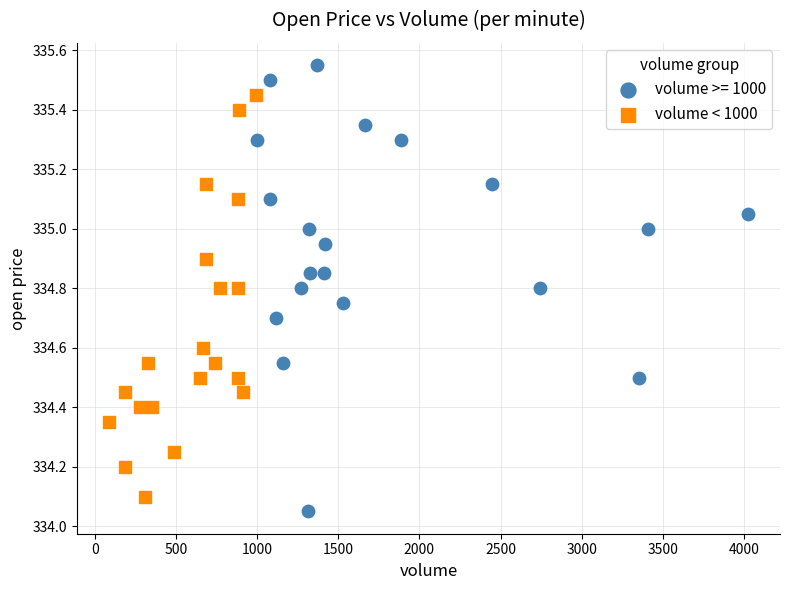

Which series contains the highest Y value?

volume >= 1000